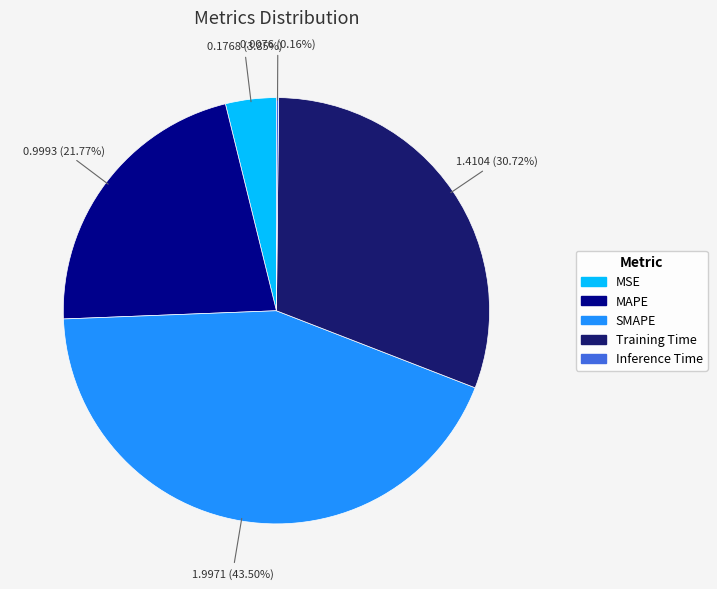

What percentage is the MAPE slice, to the nearest percent?

22%